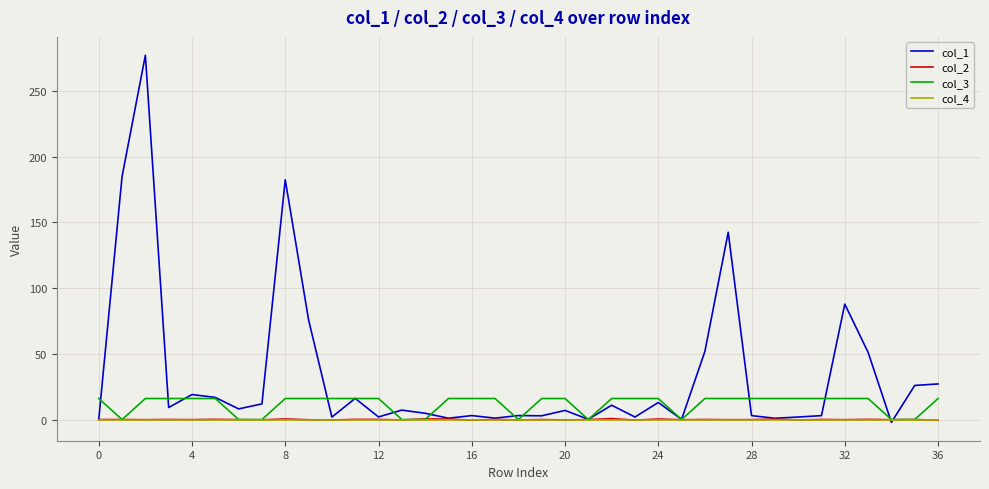

Which series has the widest spread of values?

col_1